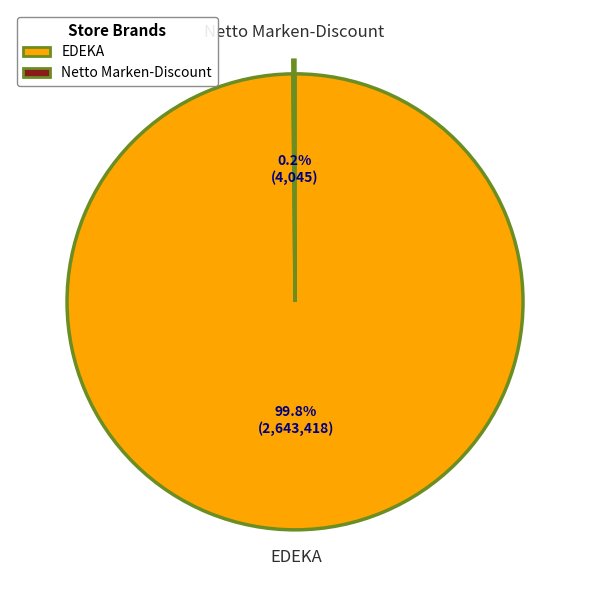

Rank the categories by value from highest to lowest.

edeka_de, netto_de